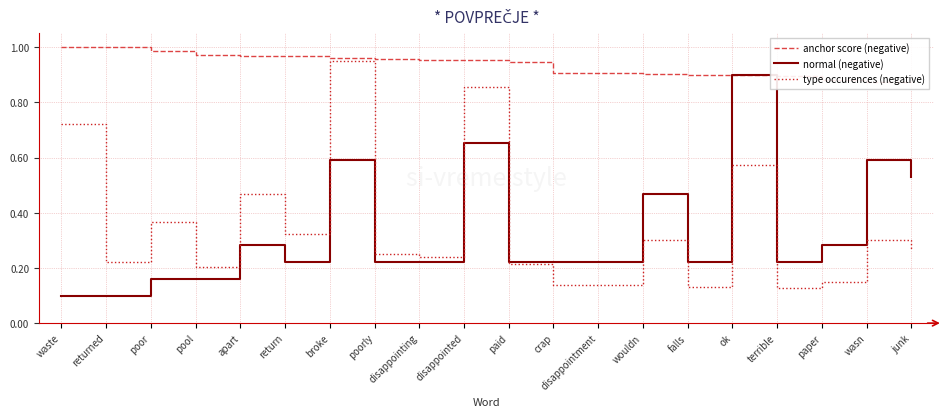

How many lines are shown in the chart?

3